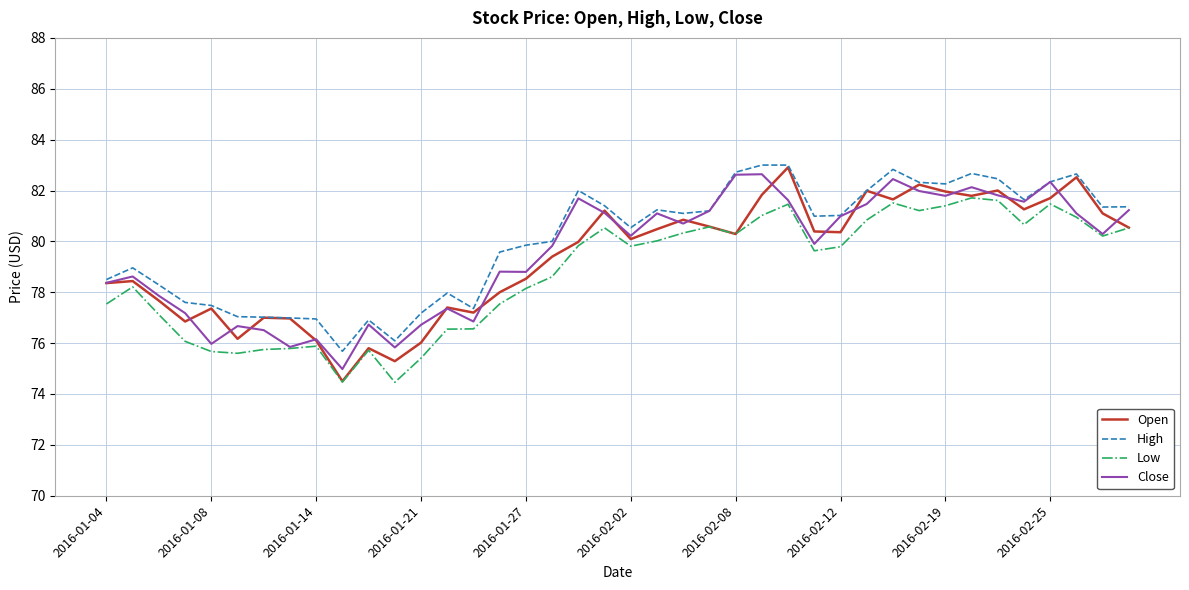

Which series has the widest spread of values?

Open